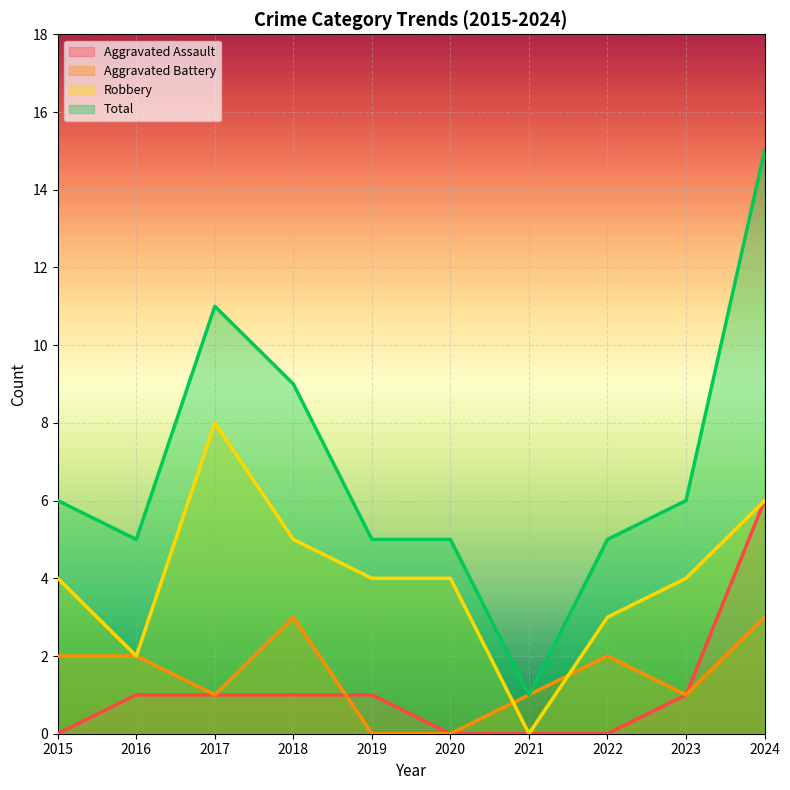

What is the average value of the Total series?

7